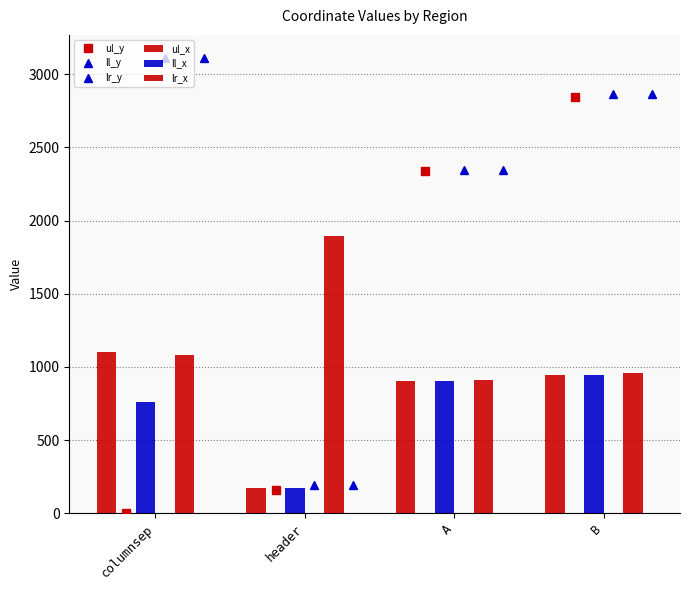

Does the chart contain any negative values?

No